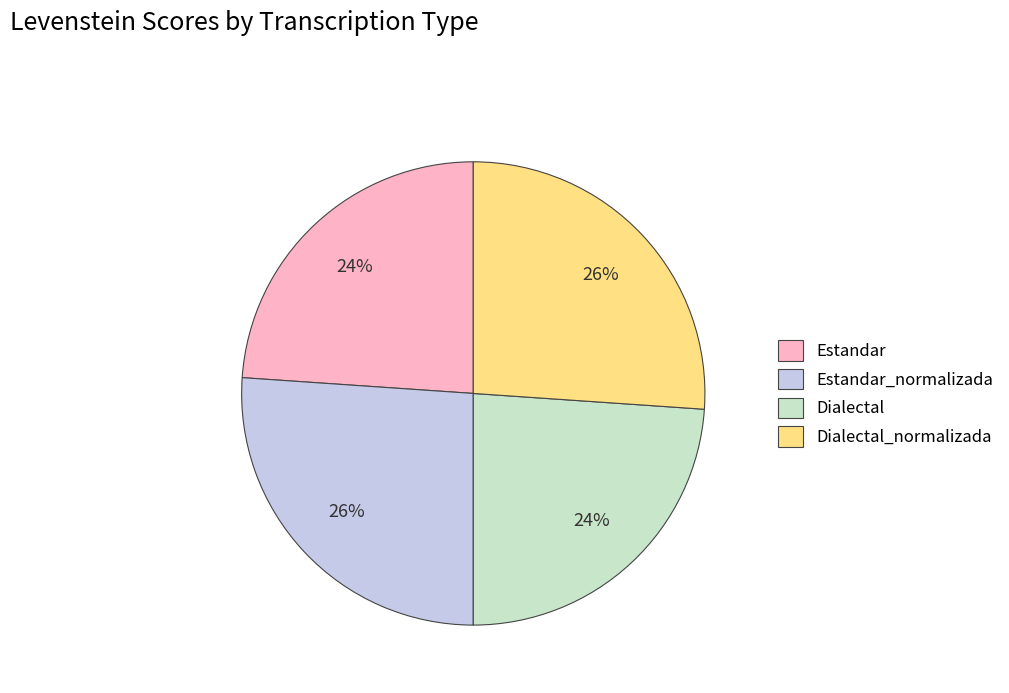

Combined, do Dialectal_normalizada and Estandar_normalizada account for over 50%?

Yes